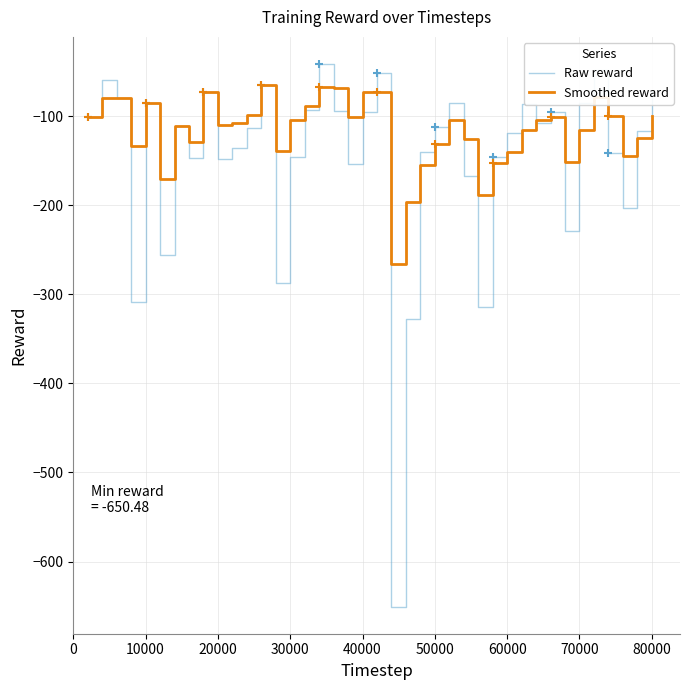

Which series has the largest total across all categories?

Smoothed reward